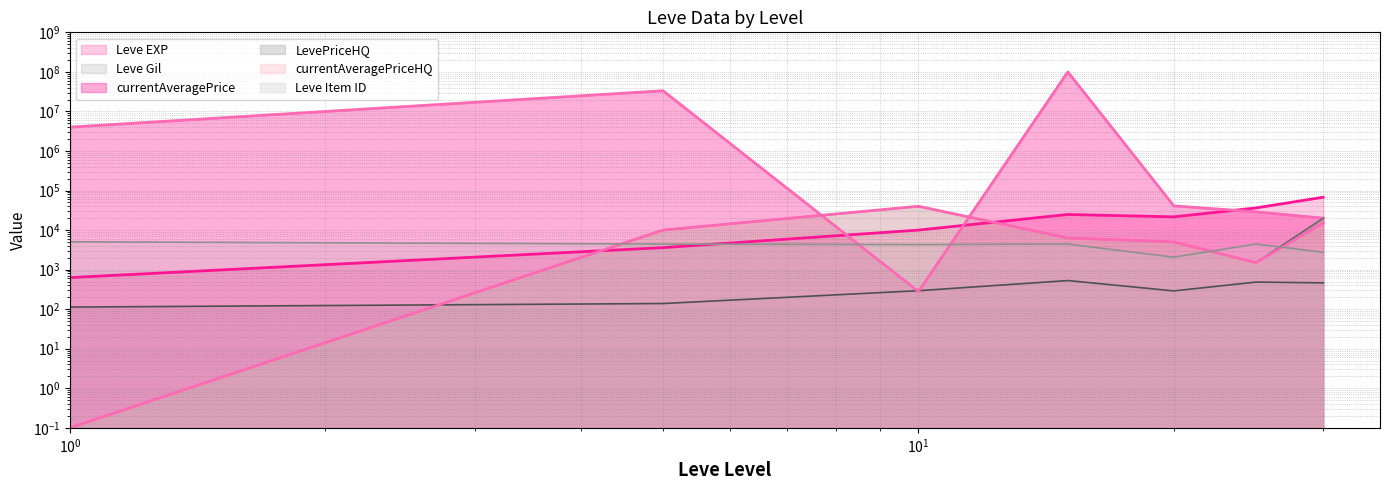

Does the chart have visible grid lines?

Yes